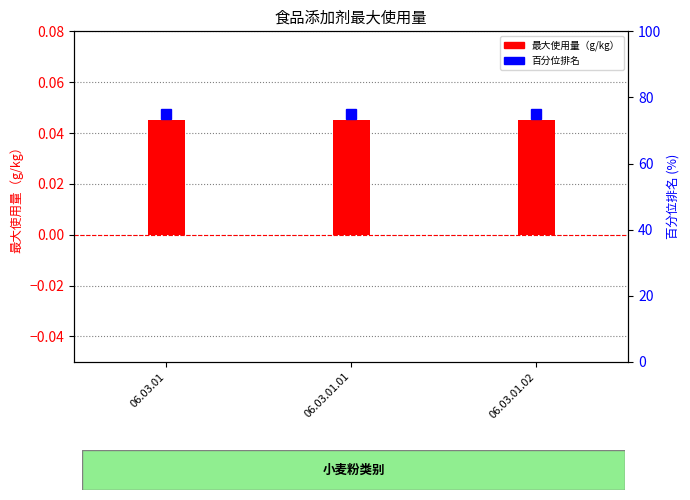

Which has a higher value, 06.03.01.02 or 06.03.01?

06.03.01.02